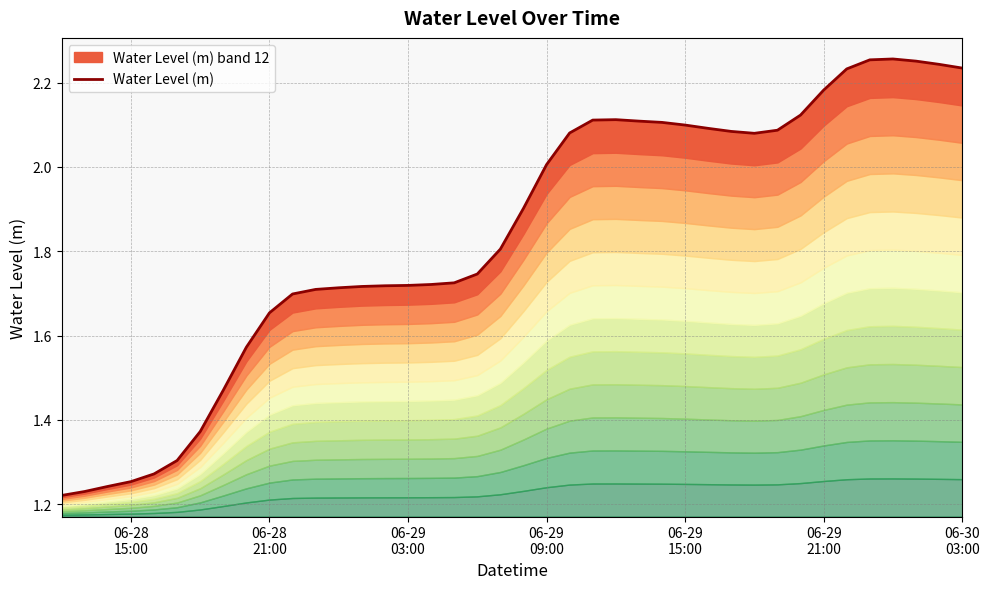

What is the sum of all values?

73.5